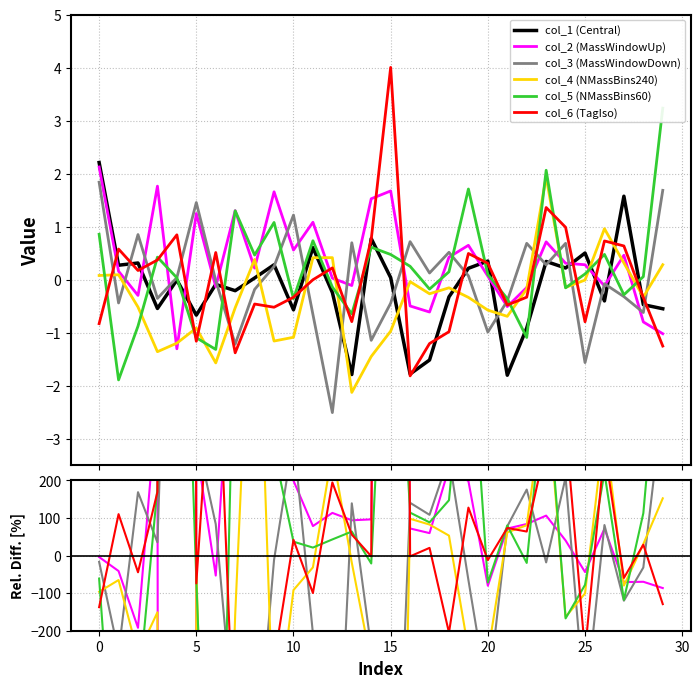

True or false: col_2 (MassWindowUp) has a value of 126.9 at 26.

False